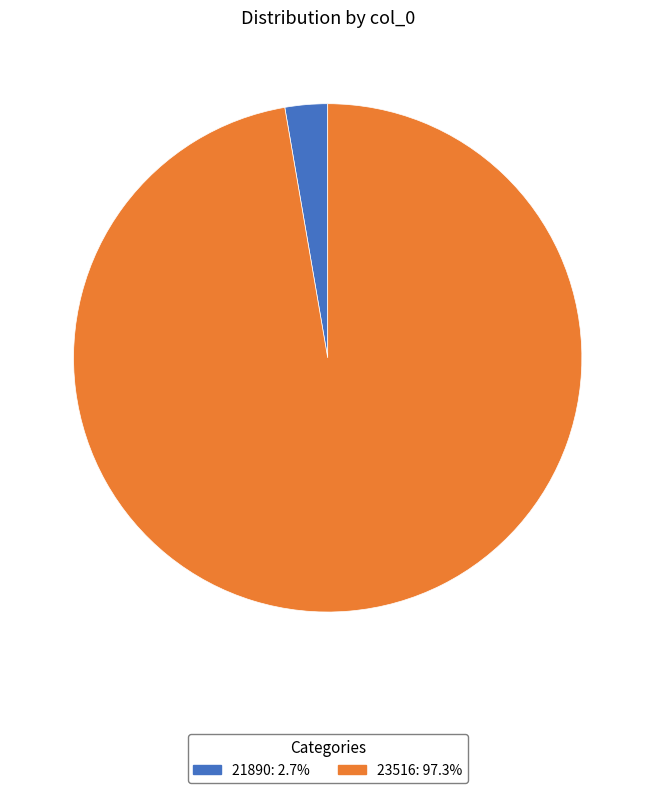

Does 21890: 2.7% account for over 50% of the chart?

No